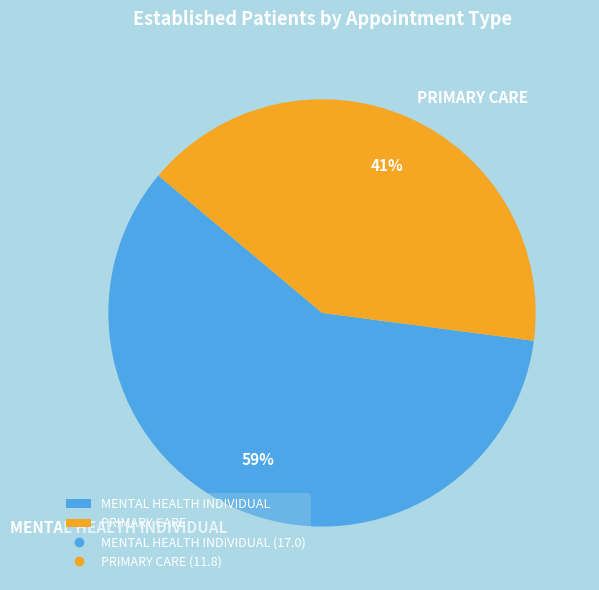

What is the ratio of the value at PRIMARY CARE to the value at MENTAL HEALTH INDIVIDUAL?

0.7